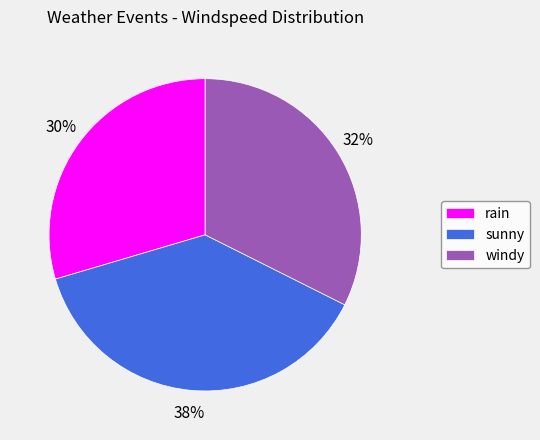

To the nearest percent, what portion does windy represent?

32%